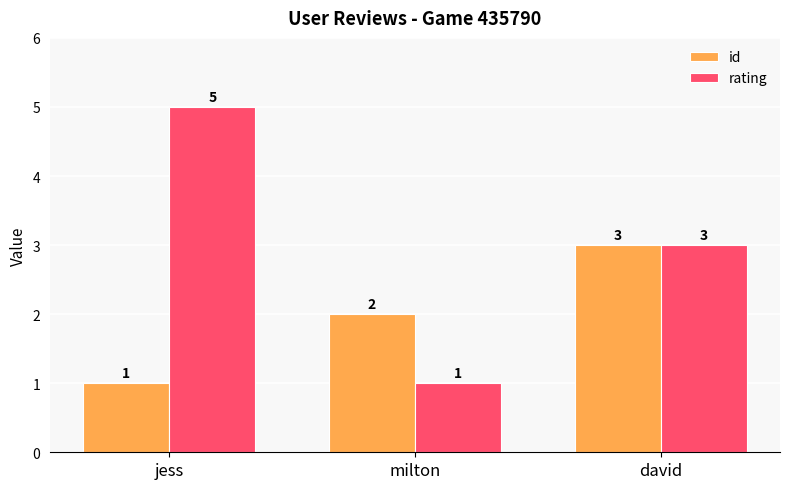

At which label is rating closest to 3?

david